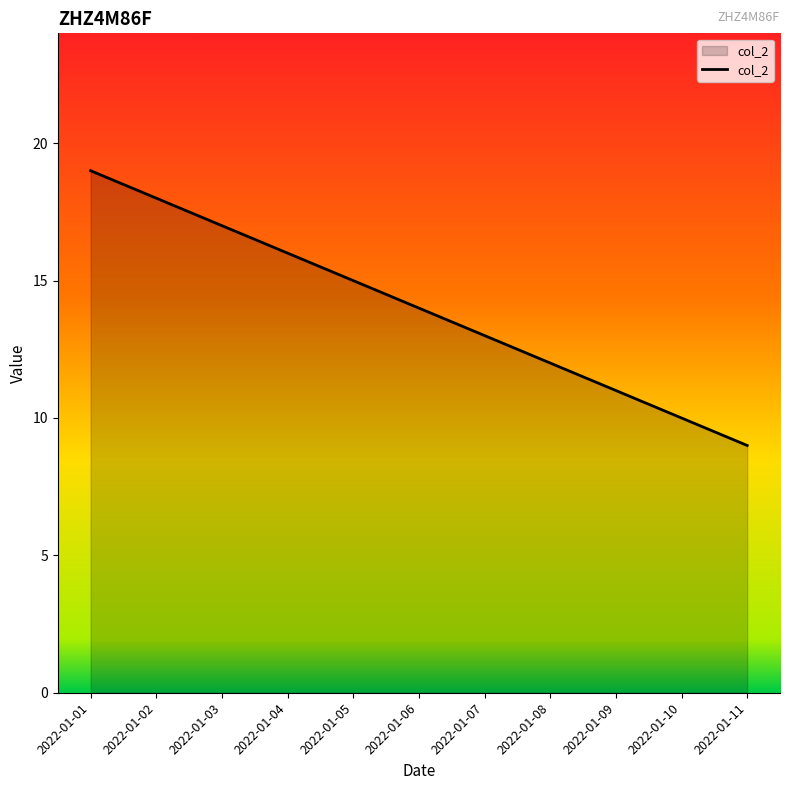

How many lines are shown in the chart?

1